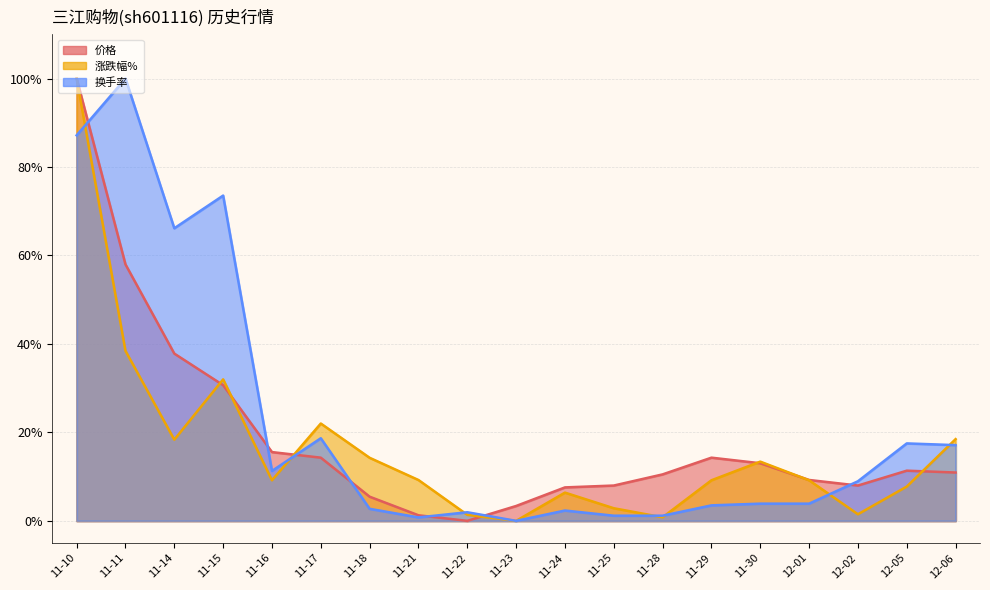

Reading right to left, what are all the values shown in this chart?

价格: 12-06=0.1	12-05=0.1	12-02=0.1	12-01=0.1	11-30=0.1	11-29=0.1	11-28=0.1	11-25=0.1	11-24=0.1	11-23=0.0	11-22=0.0	11-21=0.0	11-18=0.1	11-17=0.1	11-16=0.2	11-15=0.3	11-14=0.4	11-11=0.6	11-10=1.0
涨跌幅%: 12-06=0.2	12-05=0.1	12-02=0.0	12-01=0.1	11-30=0.1	11-29=0.1	11-28=0.0	11-25=0.0	11-24=0.1	11-23=0.0	11-22=0.0	11-21=0.1	11-18=0.1	11-17=0.2	11-16=0.1	11-15=0.3	11-14=0.2	11-11=0.4	11-10=1.0
换手率: 12-06=0.2	12-05=0.2	12-02=0.1	12-01=0.0	11-30=0.0	11-29=0.0	11-28=0.0	11-25=0.0	11-24=0.0	11-23=0.0	11-22=0.0	11-21=0.0	11-18=0.0	11-17=0.2	11-16=0.1	11-15=0.7	11-14=0.7	11-11=1.0	11-10=0.9